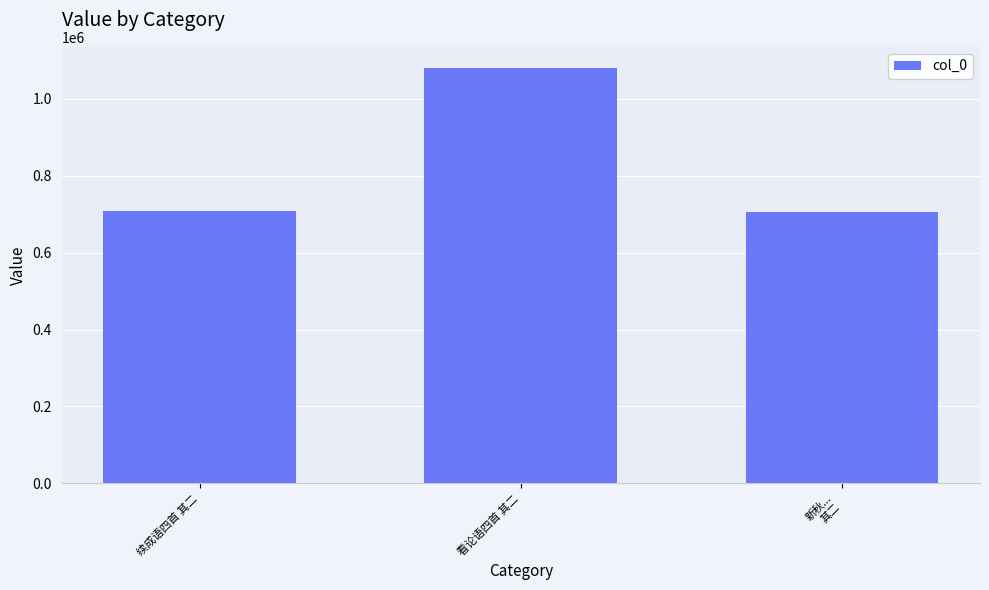

How many bars are there in total?

3